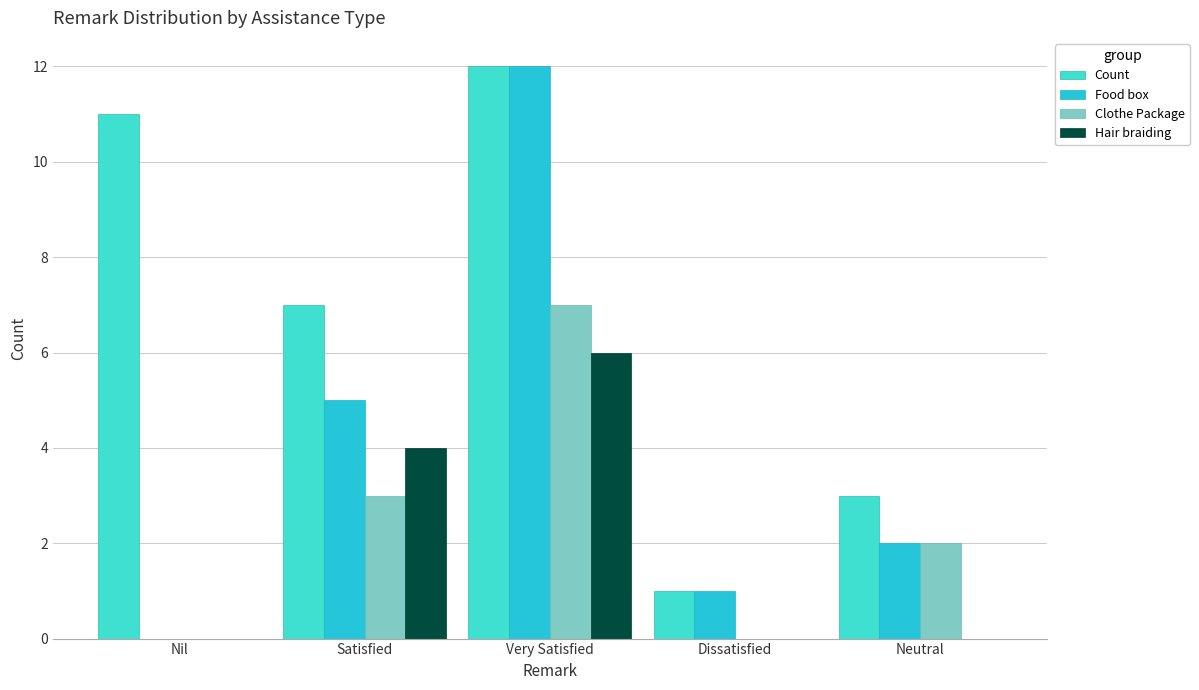

Reading left to right, transcribe all the data shown in this chart.

Count: Nil=11	Satisfied=7	Very Satisfied=12	Dissatisfied=1	Neutral=3
Food box: Nil=0	Satisfied=5	Very Satisfied=12	Dissatisfied=1	Neutral=2
Clothe Package: Nil=0	Satisfied=3	Very Satisfied=7	Dissatisfied=0	Neutral=2
Hair braiding: Nil=0	Satisfied=4	Very Satisfied=6	Dissatisfied=0	Neutral=0